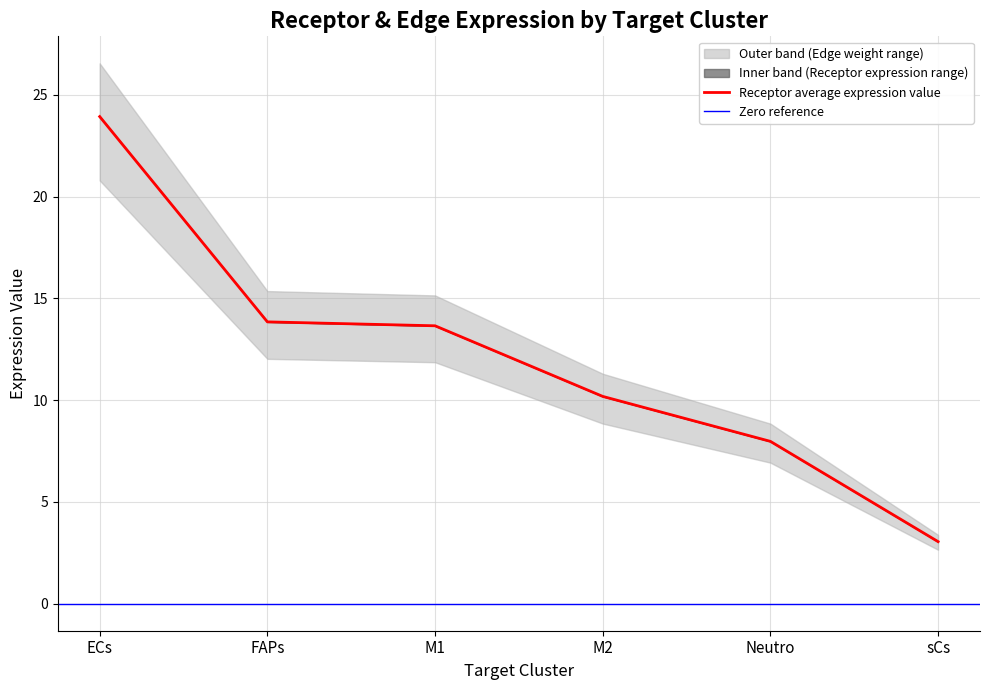

What is the label of the 1st point from the right?

sCs